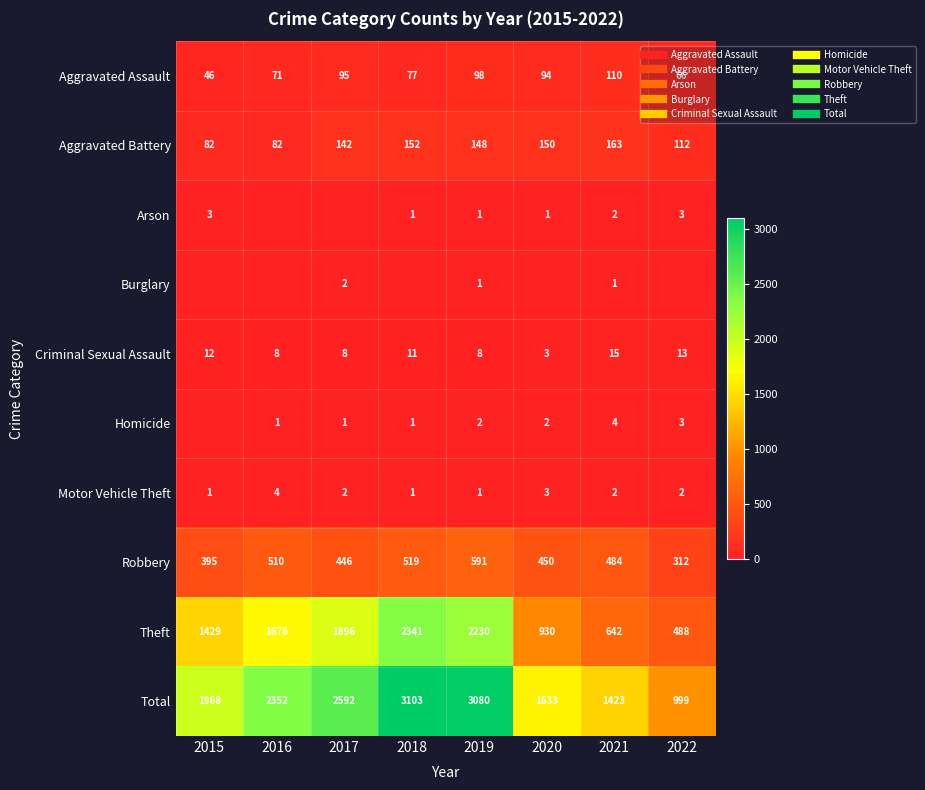

Which has a higher value, 2015 or 2018?

2018